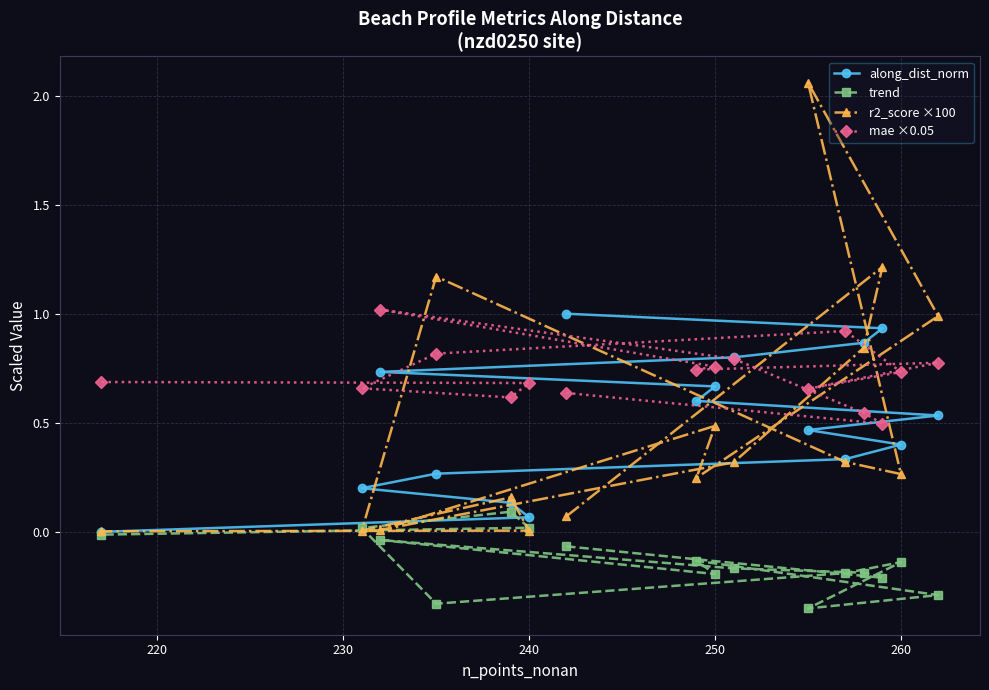

What is the value of the r2_score ×100 point at the 7th from the left?

0.2